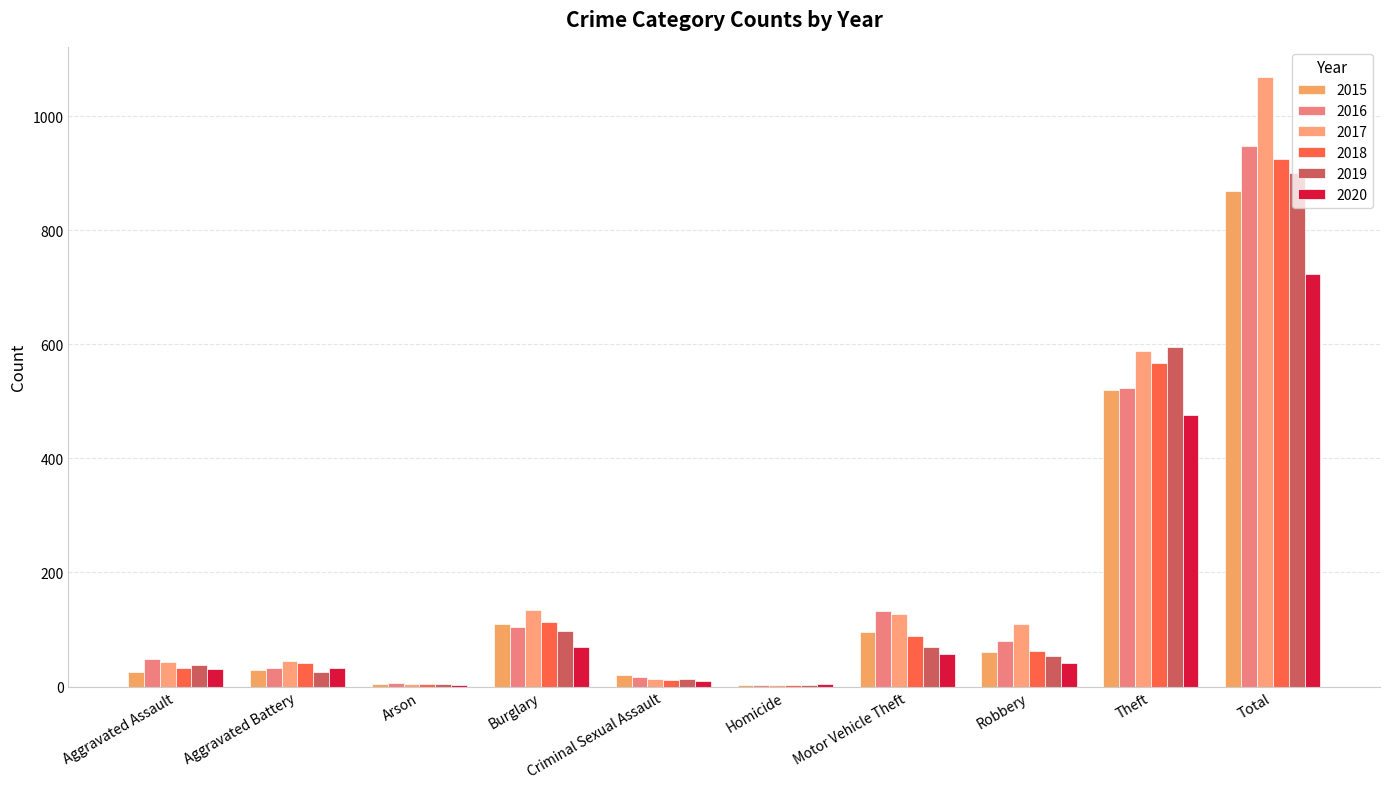

Are the bars horizontal?

No